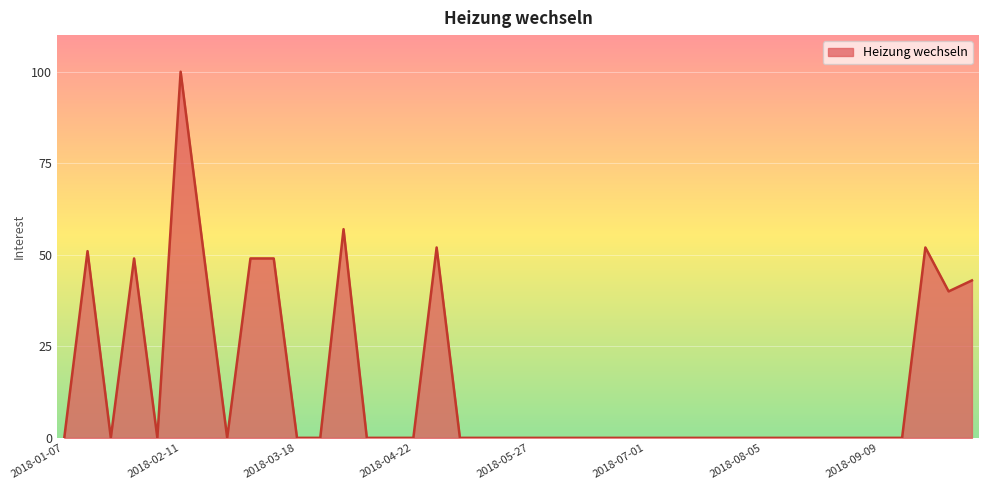

What is the greatest value displayed?

100